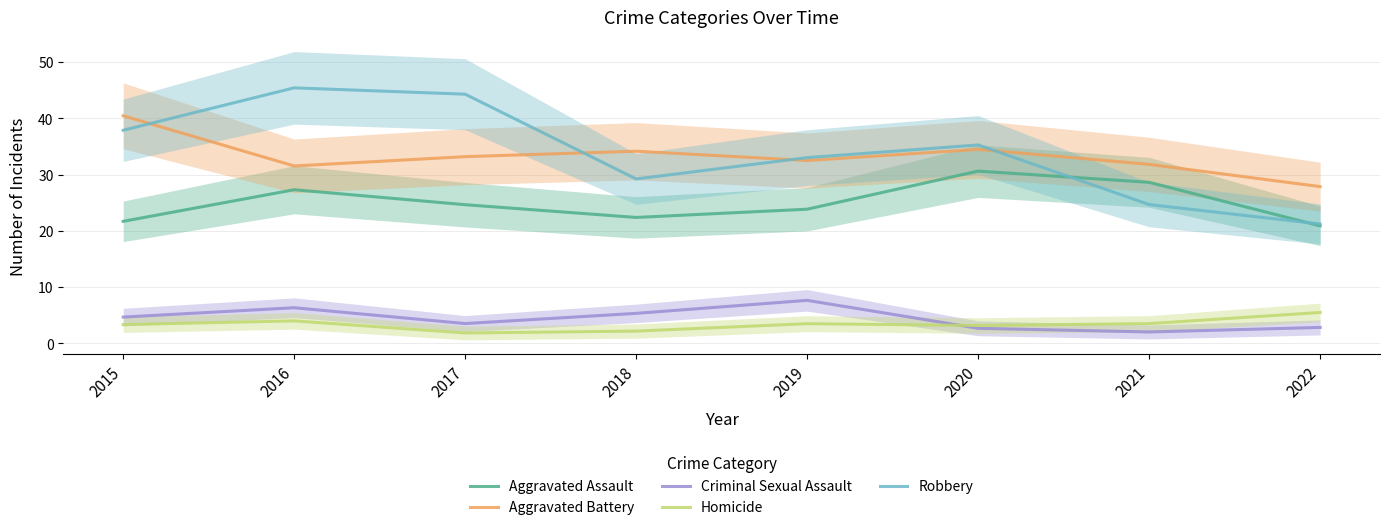

Which has a higher value, 2020 or 2018?

2020